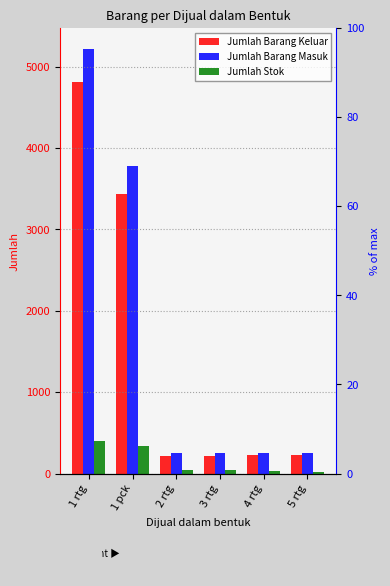

Which series changed the most between 1 rtg and 1 pck?

Jumlah Barang Masuk